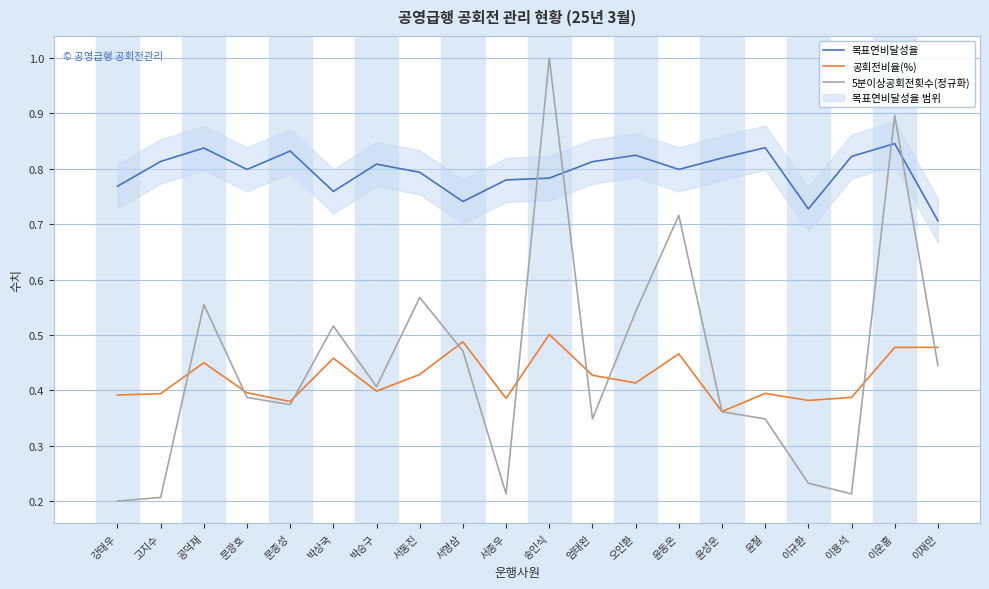

What is the sum of the 목표연비달성율 values at 이운홍 and 윤성운?

1.7